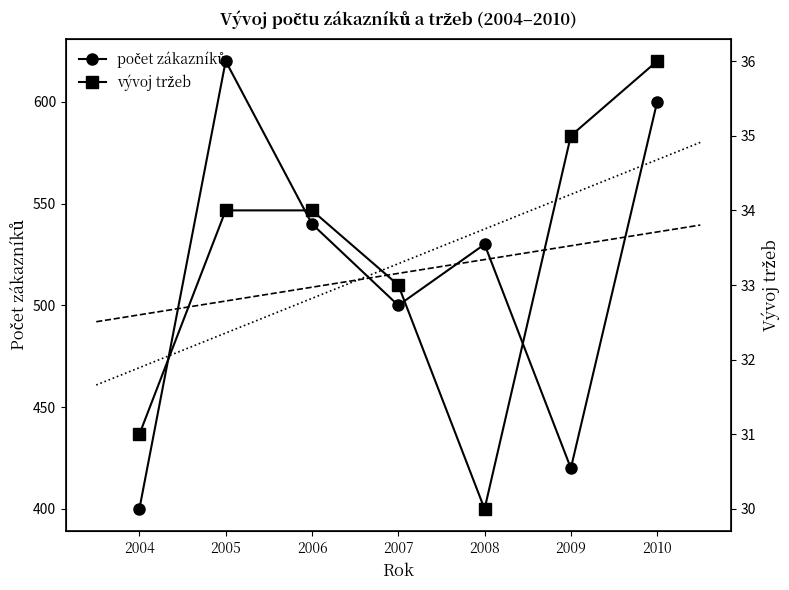

How many interior local peaks does the počet zákazníků series have?

2